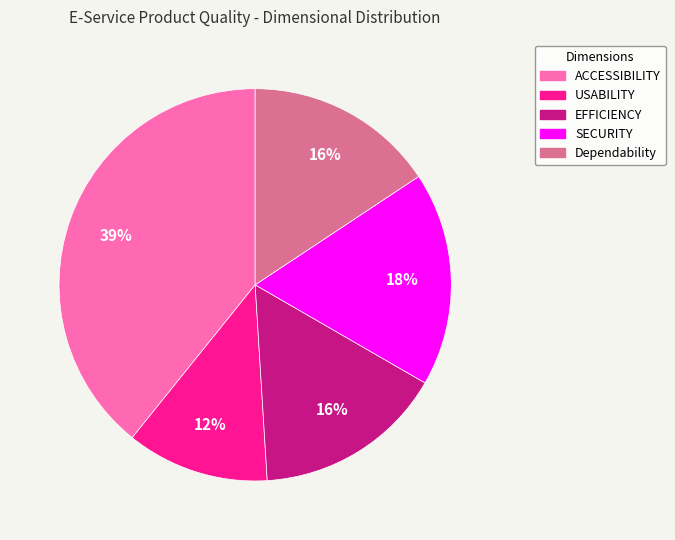

Count the number of slices in the pie.

5